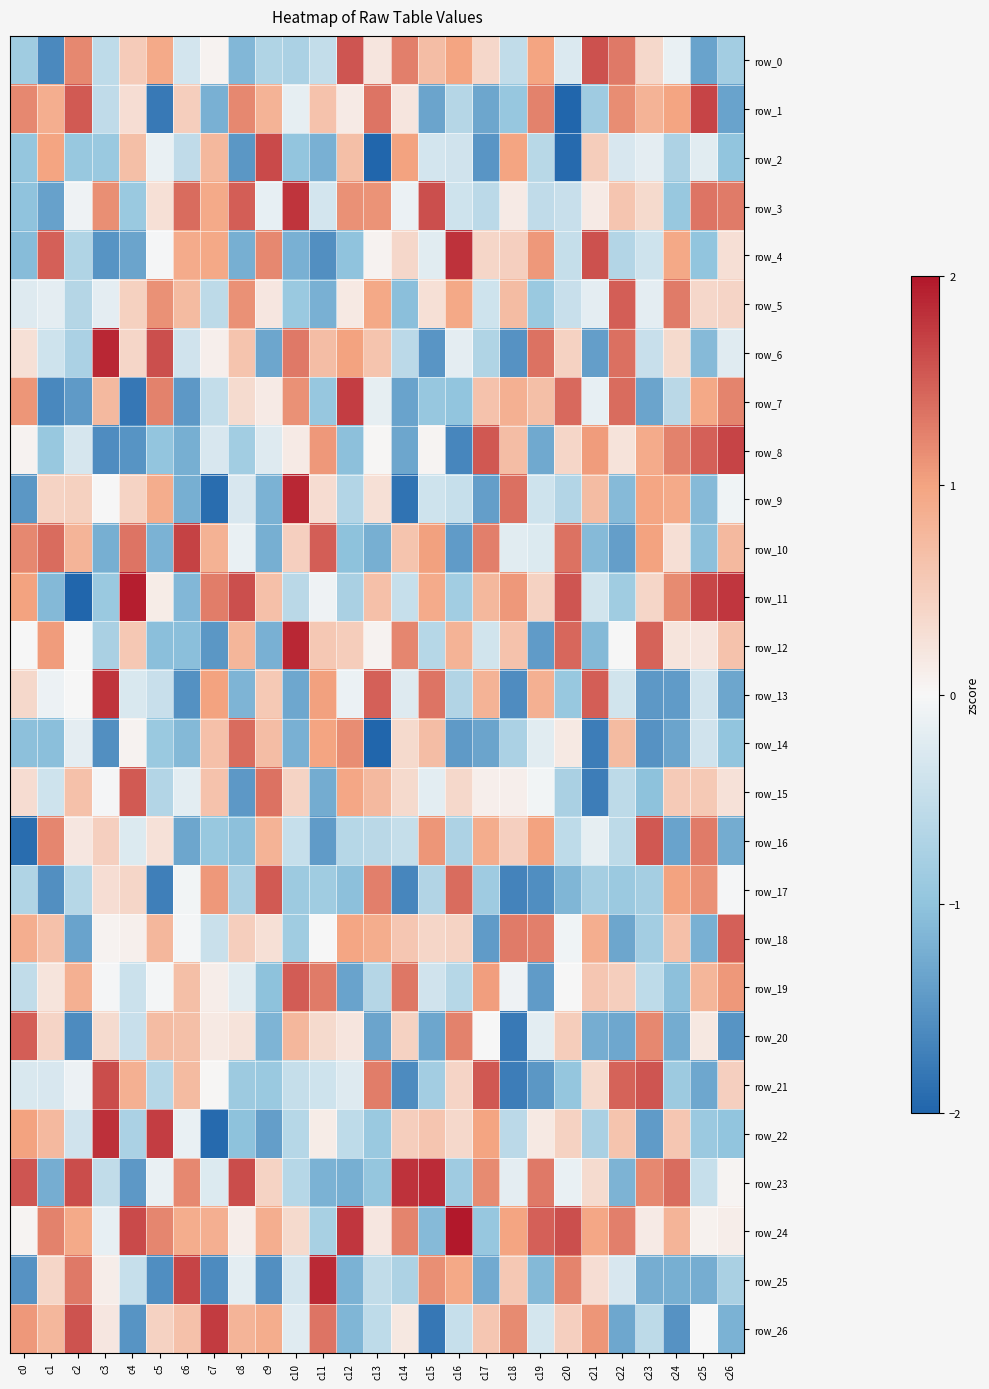

How many values in the row_8 series are below 0?

13